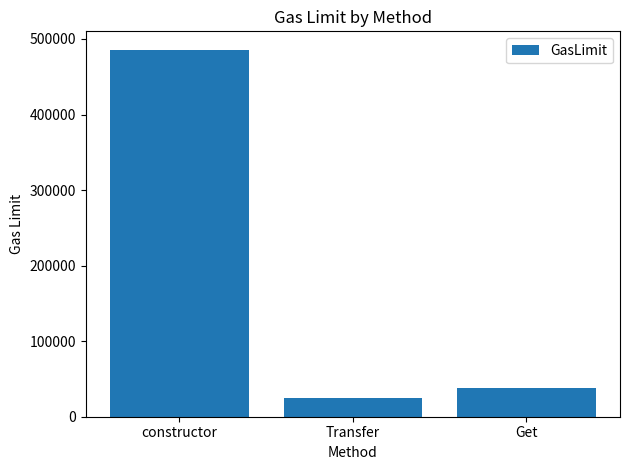

What is the sum of all values?

549267